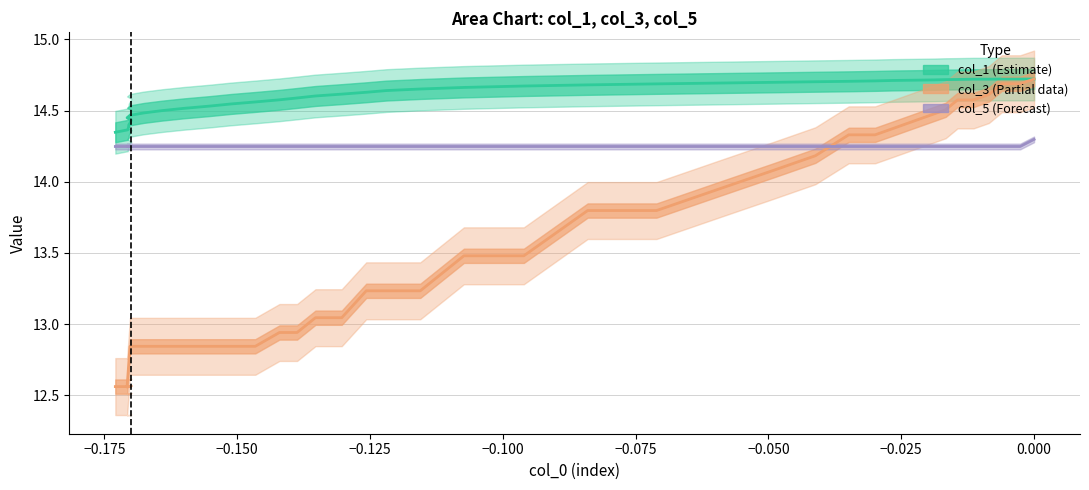

How many categories are shown in the chart?

40